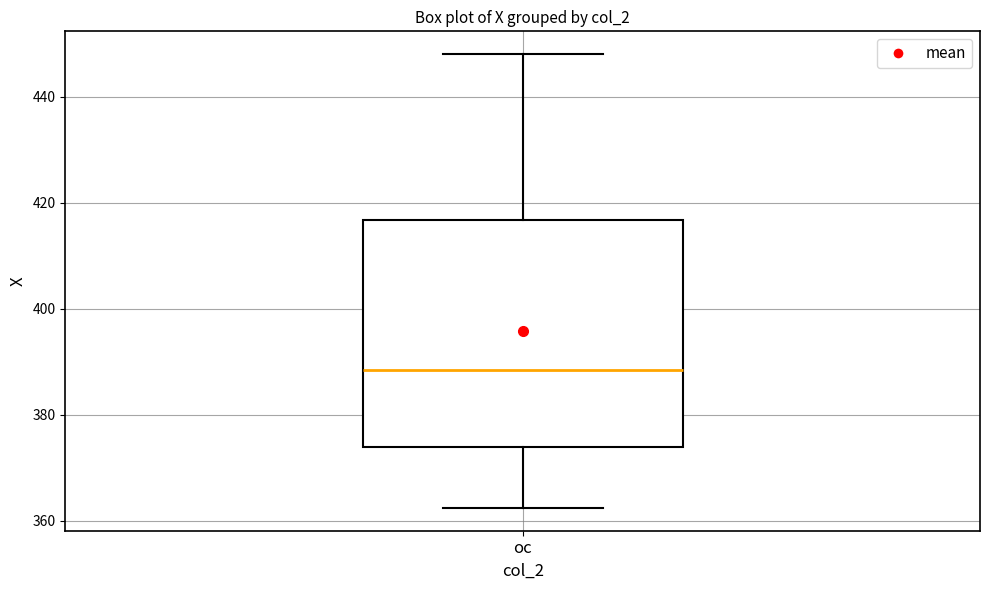

Where is the lower edge of the box for oc on the y-axis? The values are not printed on the chart, so give them approximately, as read against the axis.

374